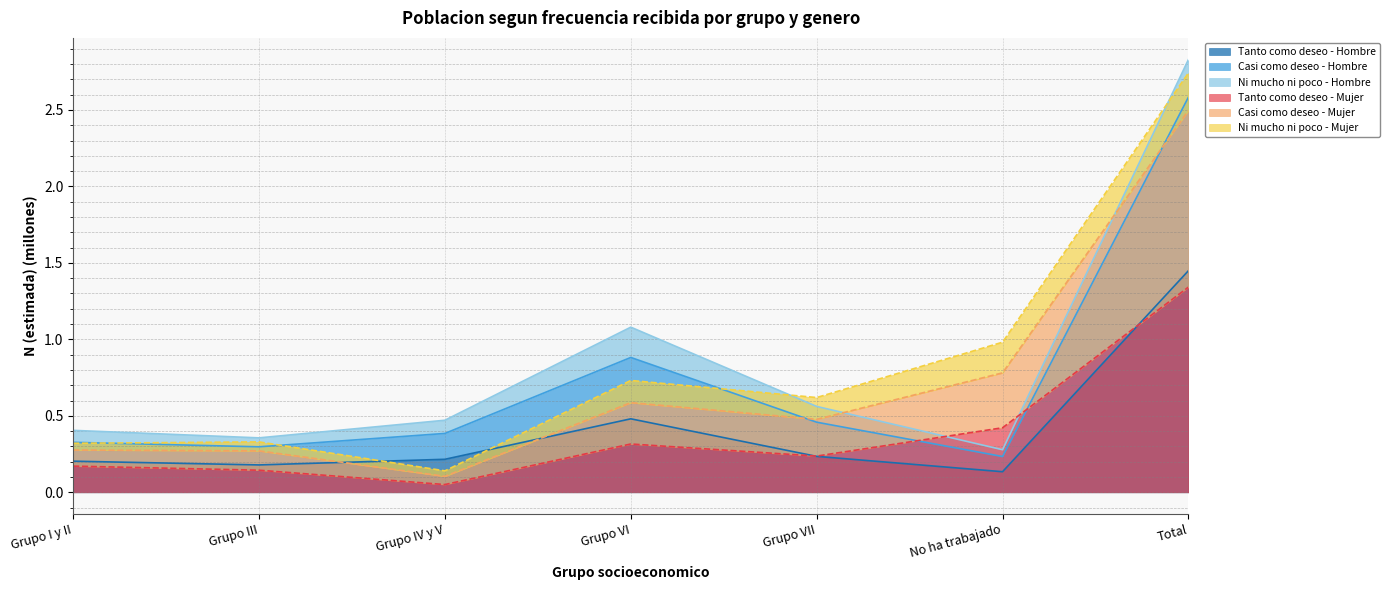

Is the value of Tanto como deseo - Hombre at Grupo VII greater than the value of Tanto como deseo - Mujer at Grupo IV y V?

Yes